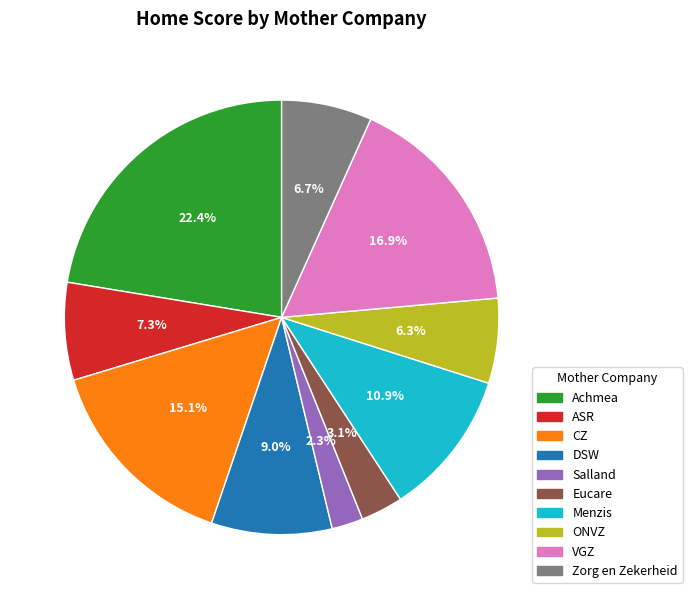

To the nearest percent, what is the average slice percentage?

10%